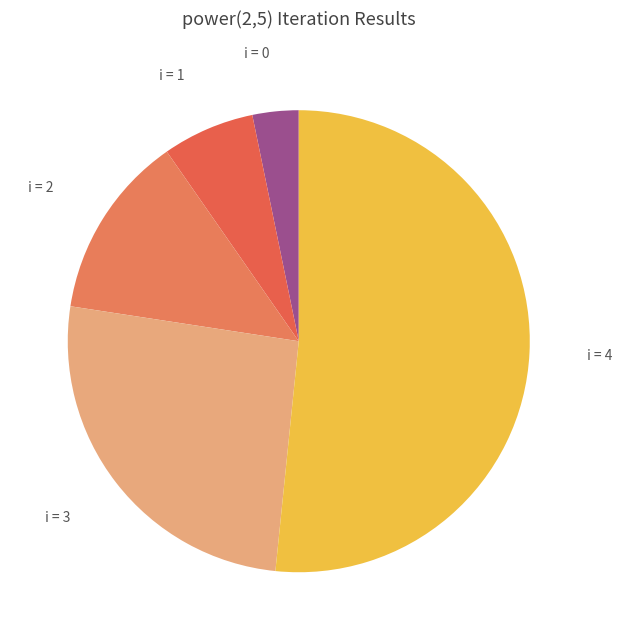

How many slices are in this pie chart?

5